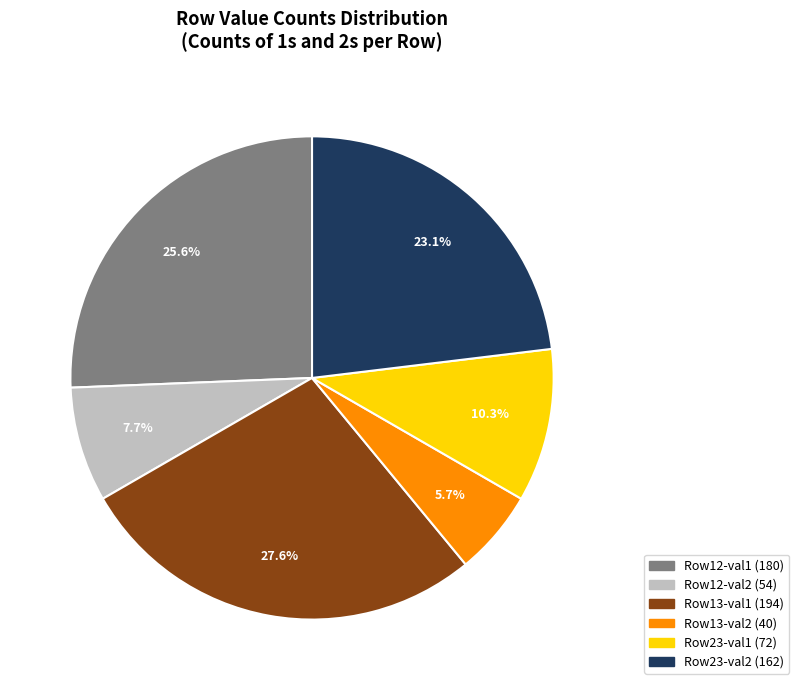

Count the number of slices in the pie.

6